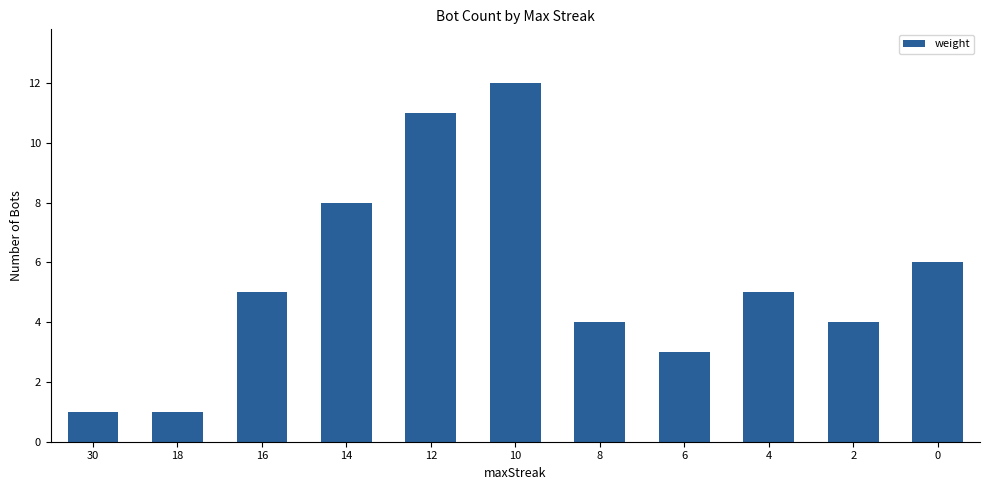

Reading left to right, list all the values displayed in this chart.

1	1	5	8	11	12	4	3	5	4	6